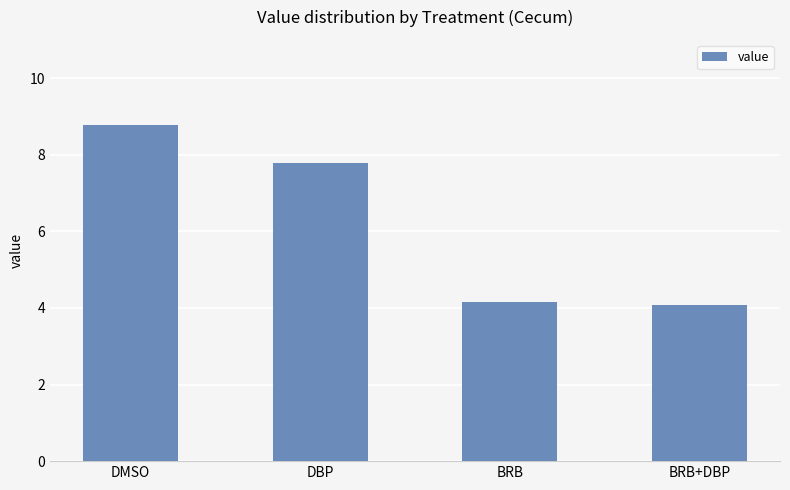

What is the smallest value displayed?

4.1